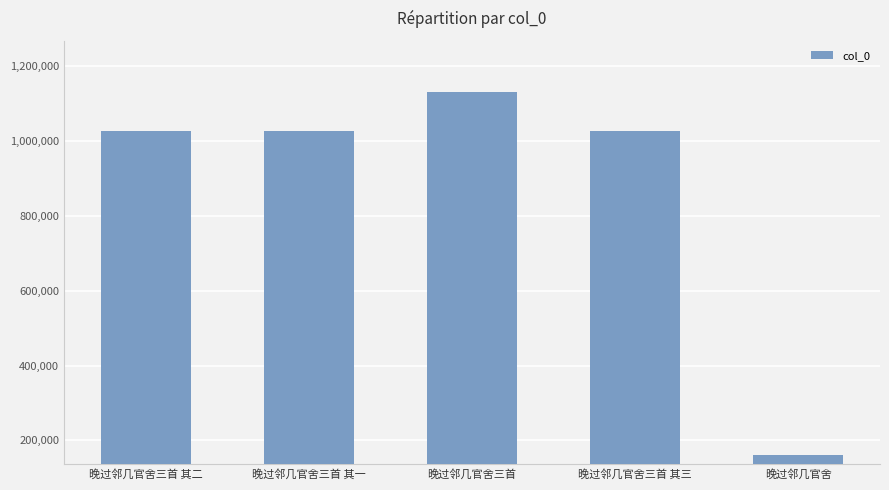

What is the approximate value at 晚过邻几官舍三首 其三?

1026495